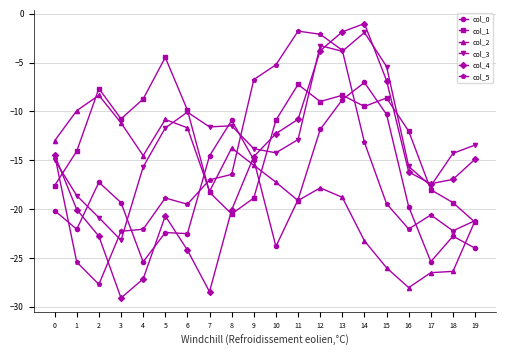

What is the minimum value for col_5?

-27.7